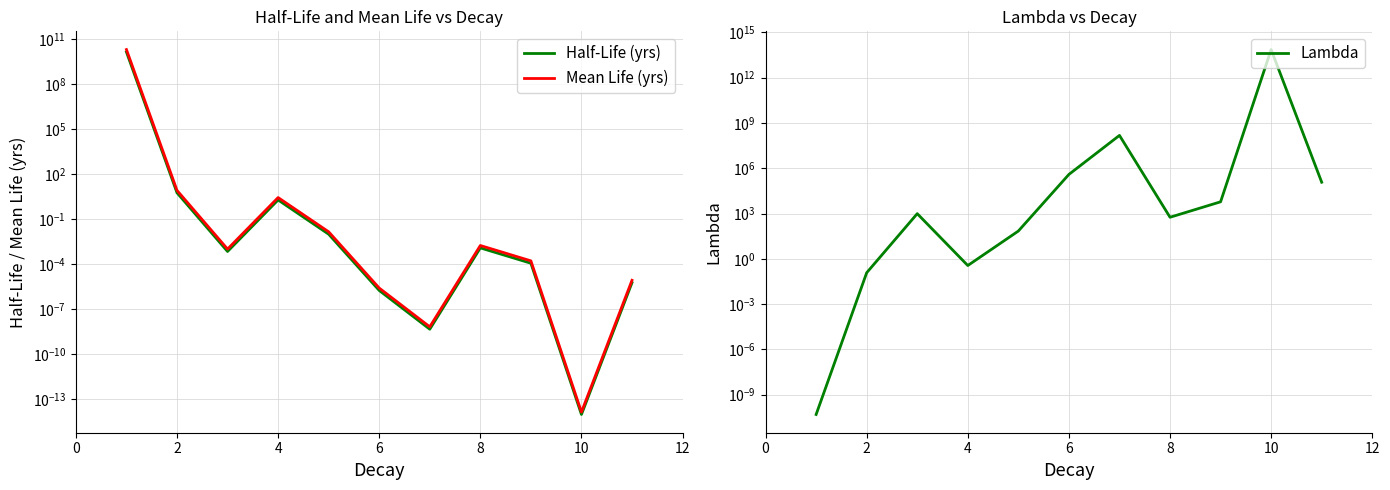

Is it true that Lambda equals 114.9 at 8?

False